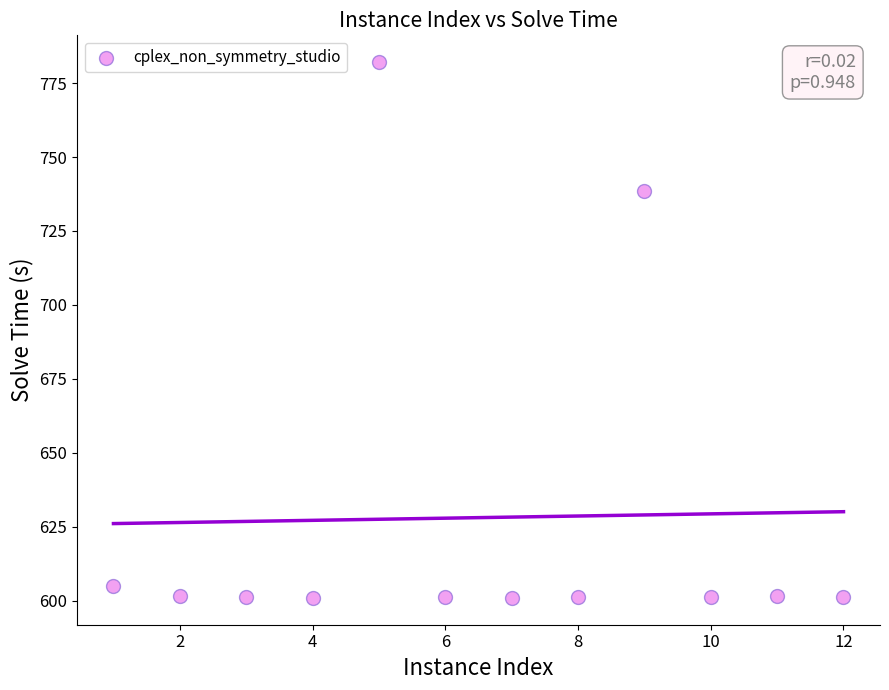

What is the average X value?

6.5